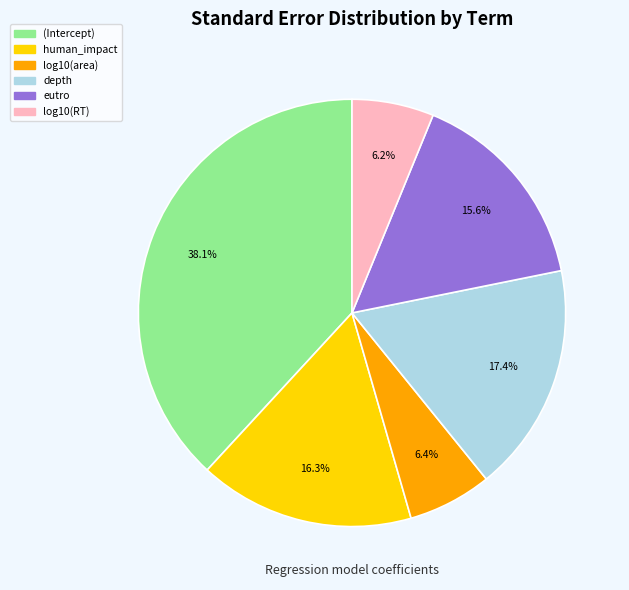

Between (Intercept) and log10(RT), which is larger?

(Intercept)